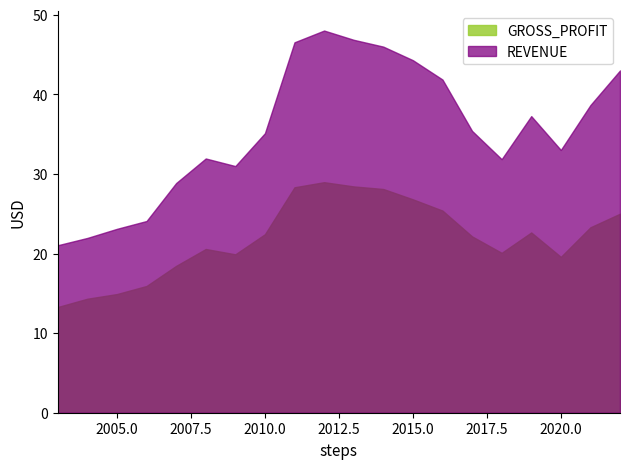

At which category does REVENUE reach its first local valley?

2009